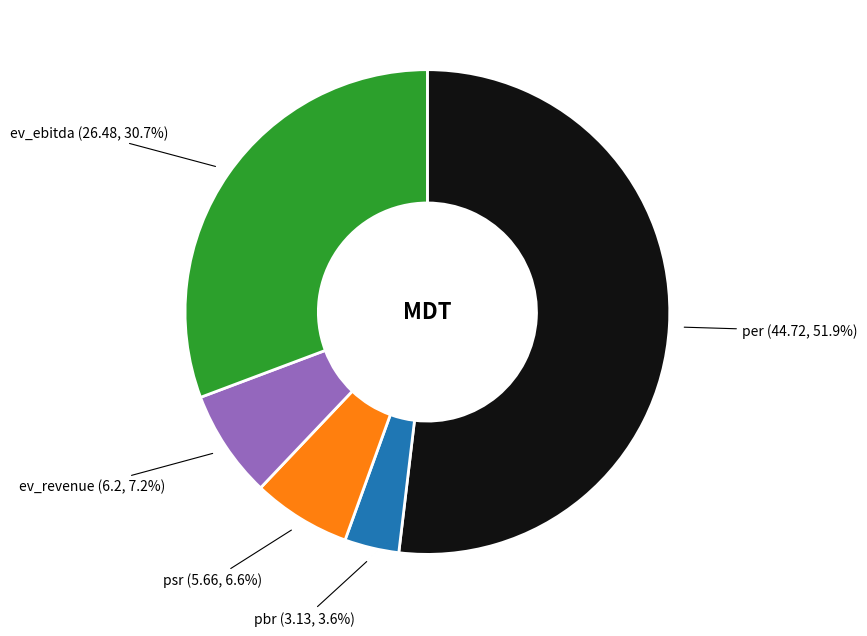

Is there a majority slice in this chart?

Yes